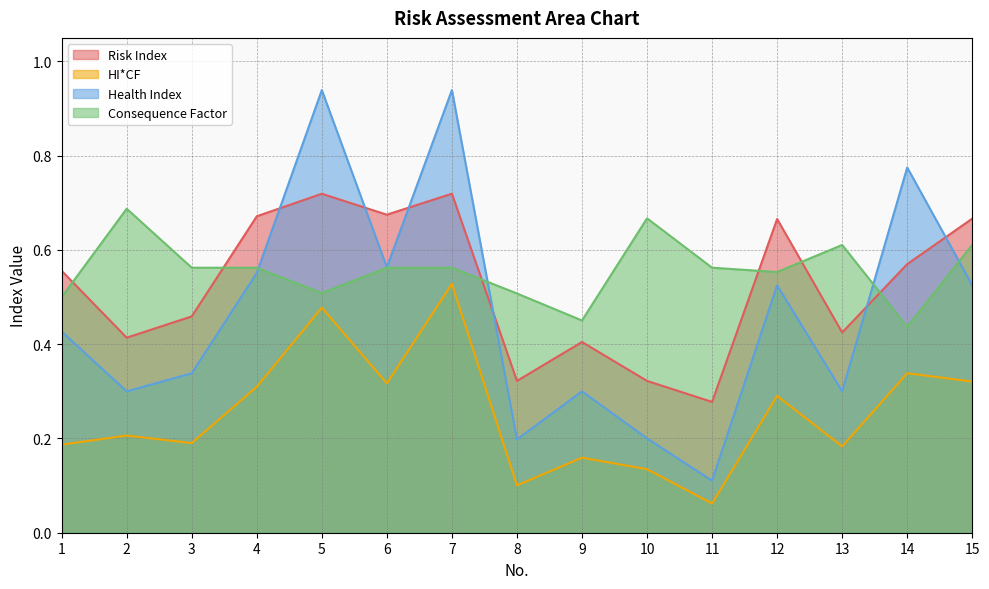

What is the lowest value of the Consequence Factor series?

0.4